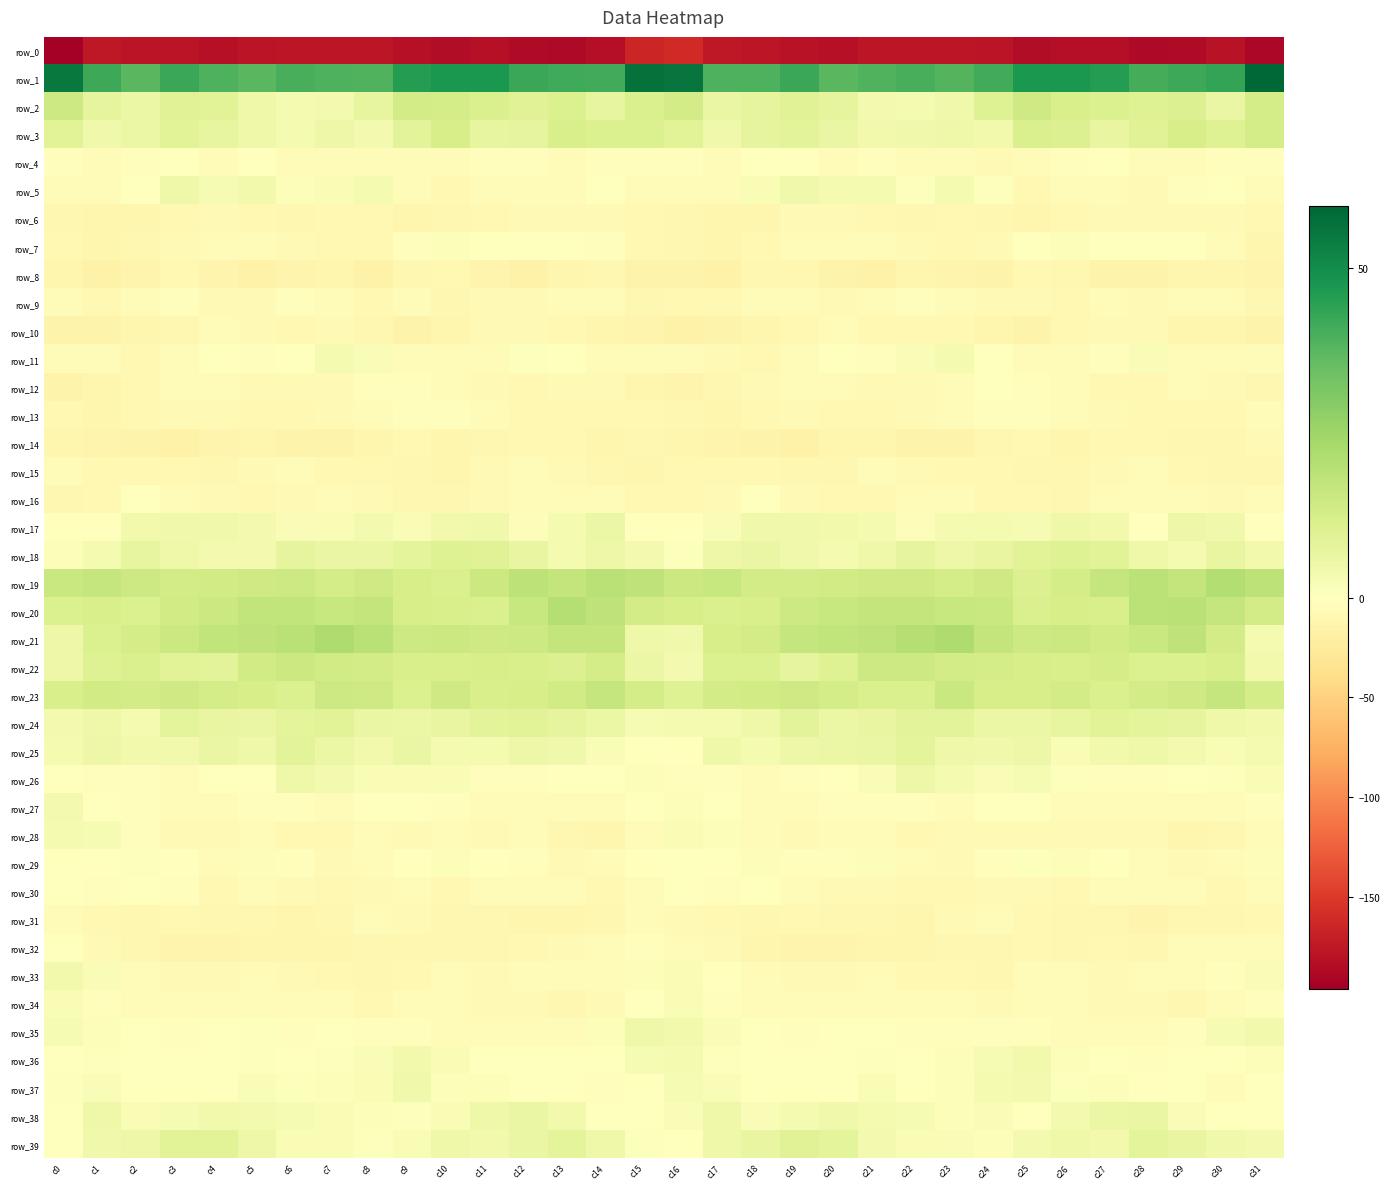

Rank the series by their maximum value, from highest to lowest.

row_1, row_21, row_19, row_20, row_23, row_22, row_2, row_3, row_18, row_39, row_24, row_25, row_38, row_17, row_26, row_35, row_5, row_37, row_36, row_33, row_27, row_28, row_11, row_34, row_29, row_7, row_4, row_16, row_30, row_32, row_12, row_13, row_9, row_15, row_31, row_10, row_6, row_14, row_8, row_0